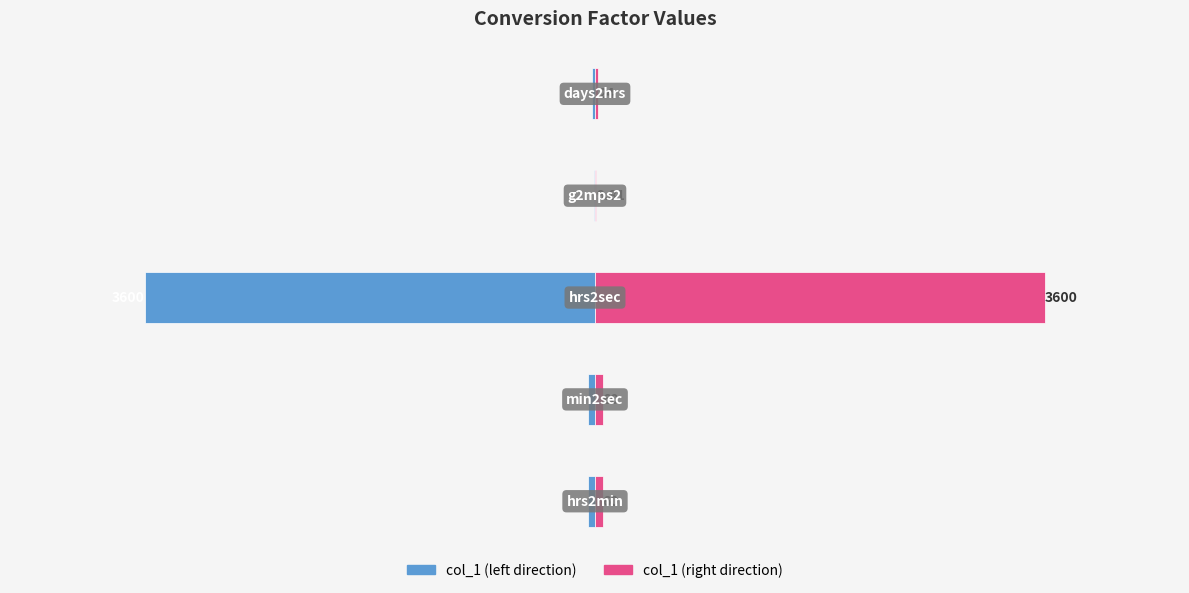

How many groups of bars are there?

5